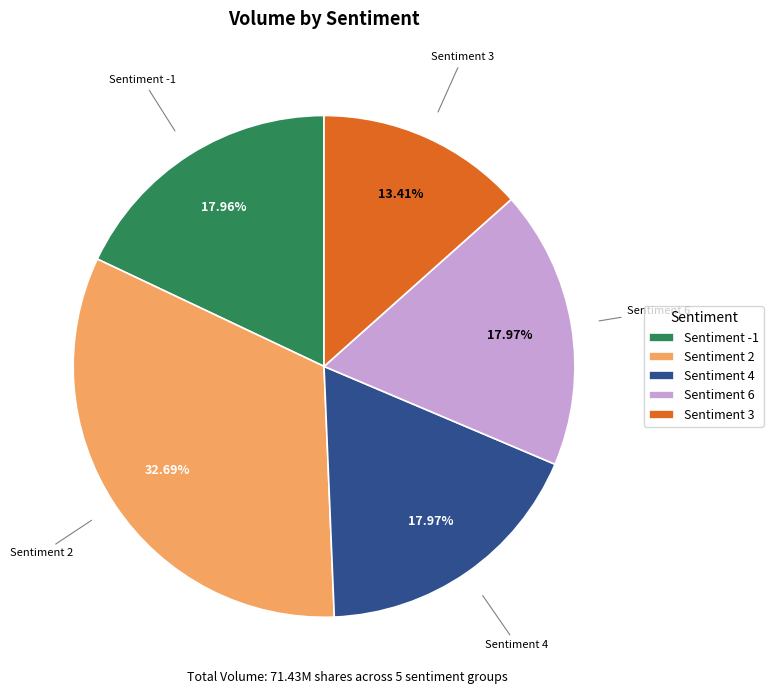

Is there a majority slice in this chart?

No